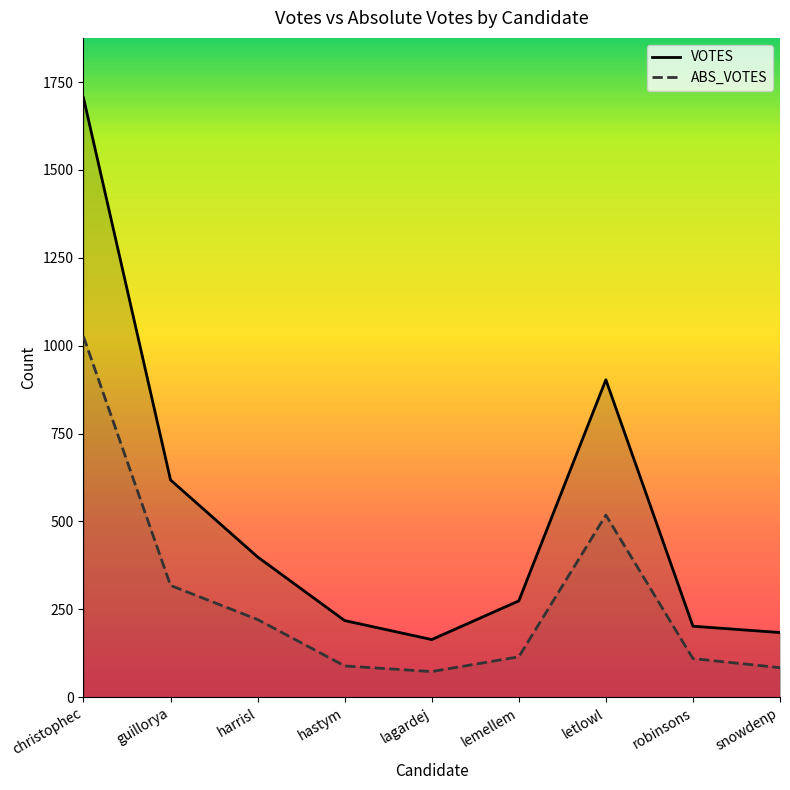

What is the sum of all ABS_VOTES values?

2554